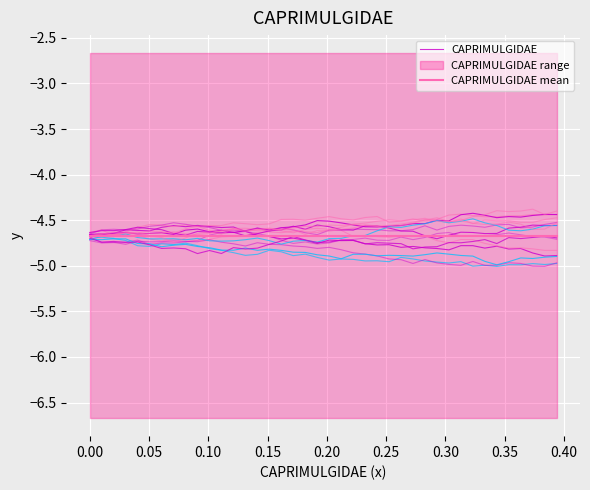

Reading right to left, transcribe all the data shown in this chart.

CAPRIMULGIDAE: -4.9	-4.9	-4.9	-4.8	-4.8	-4.8	-4.8	-4.8	-4.8	-4.8	-4.8	-4.8	-4.8	-4.8	-4.8	-4.8	-4.8	-4.7	-4.7	-4.7	-4.8	-4.7	-4.7	-4.7	-4.7	-4.7	-4.6	-4.6	-4.6	-4.6	-4.6	-4.6	-4.6	-4.6	-4.6	-4.6	-4.6	-4.6	-4.7	-4.7
CAPRIMULGIDAE mean: -4.7	-4.7	-4.7	-4.7	-4.7	-4.7	-4.7	-4.7	-4.7	-4.7	-4.7	-4.7	-4.7	-4.7	-4.7	-4.7	-4.7	-4.7	-4.7	-4.7	-4.7	-4.7	-4.7	-4.7	-4.7	-4.7	-4.7	-4.7	-4.7	-4.7	-4.7	-4.7	-4.7	-4.7	-4.7	-4.7	-4.7	-4.7	-4.7	-4.7